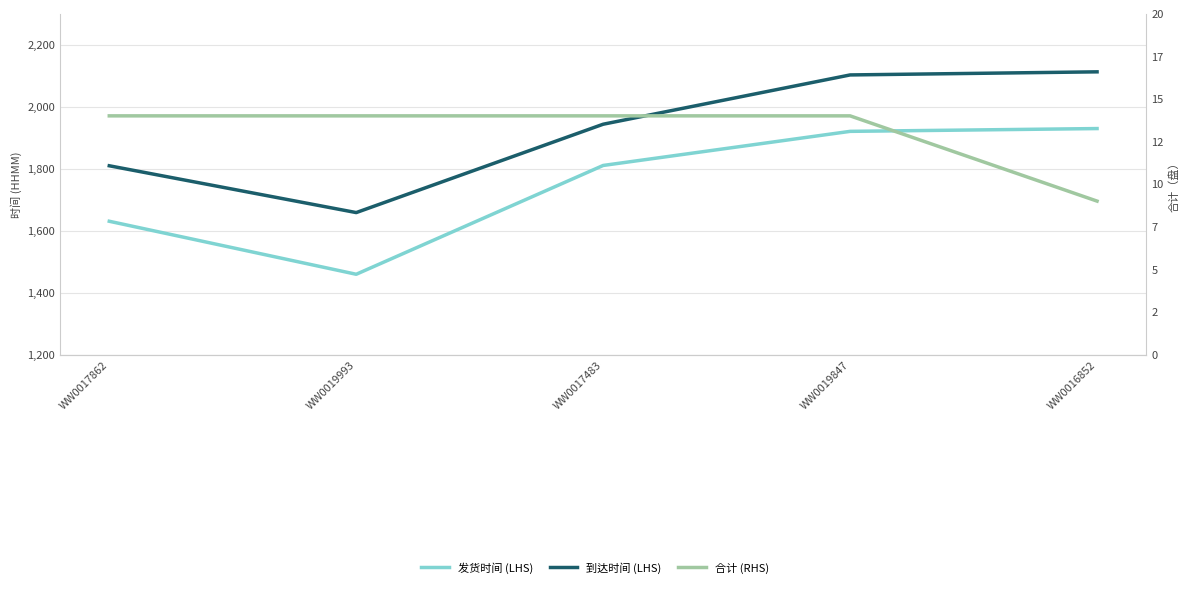

What are all the series names shown in the legend?

发货时间 (LHS), 到达时间 (LHS), 合计 (RHS)